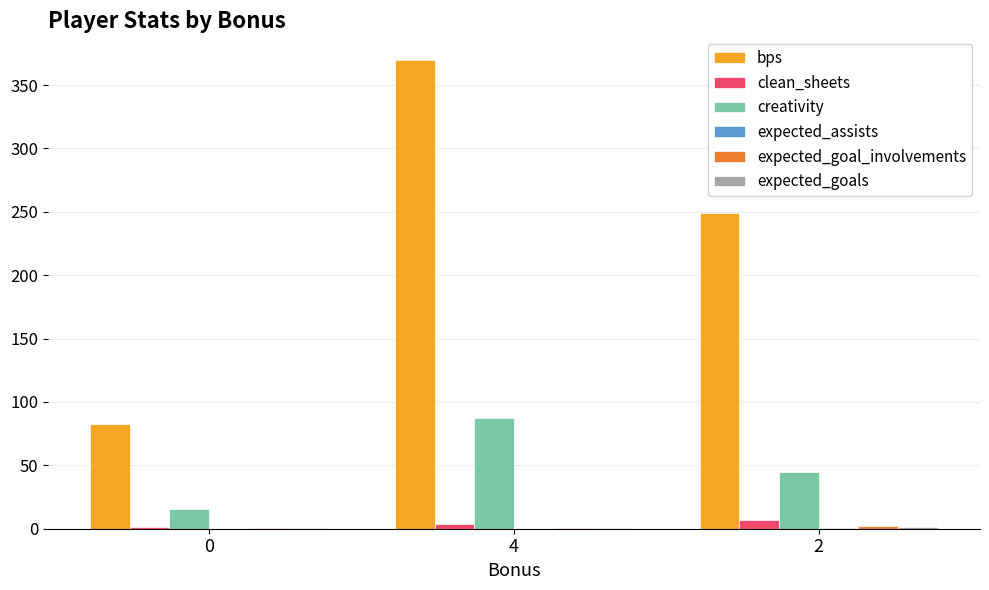

Between 0 and 4, which series saw the biggest shift?

bps